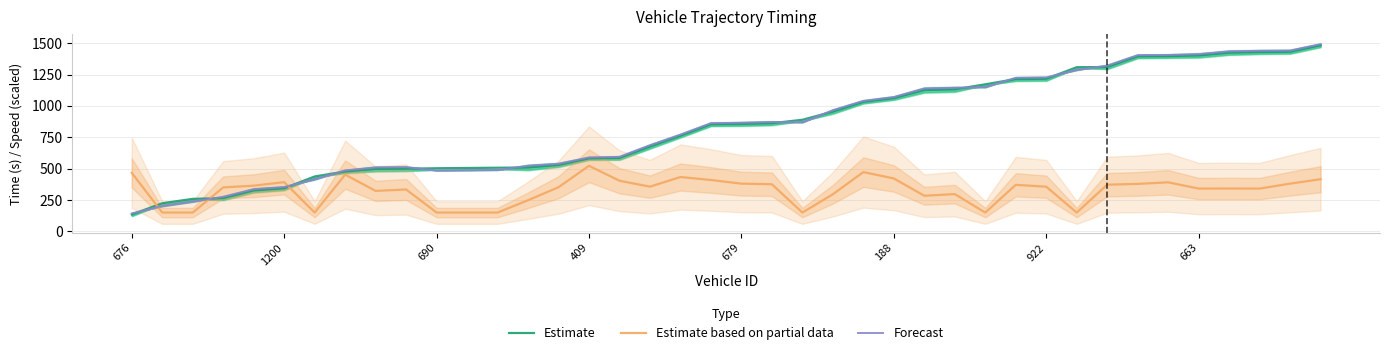

Rank the series at 38 from highest to lowest value.

Forecast, Estimate, Estimate based on partial data